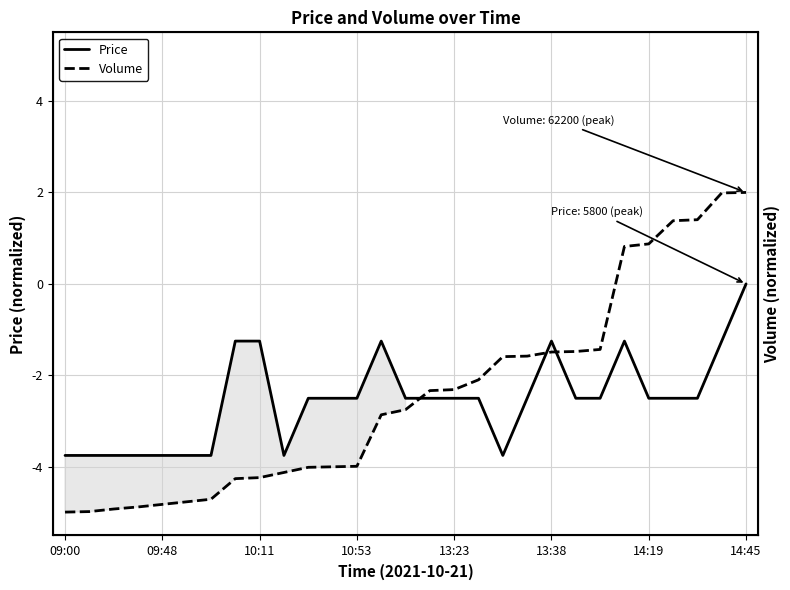

At which label does Price reach its peak?

14:45